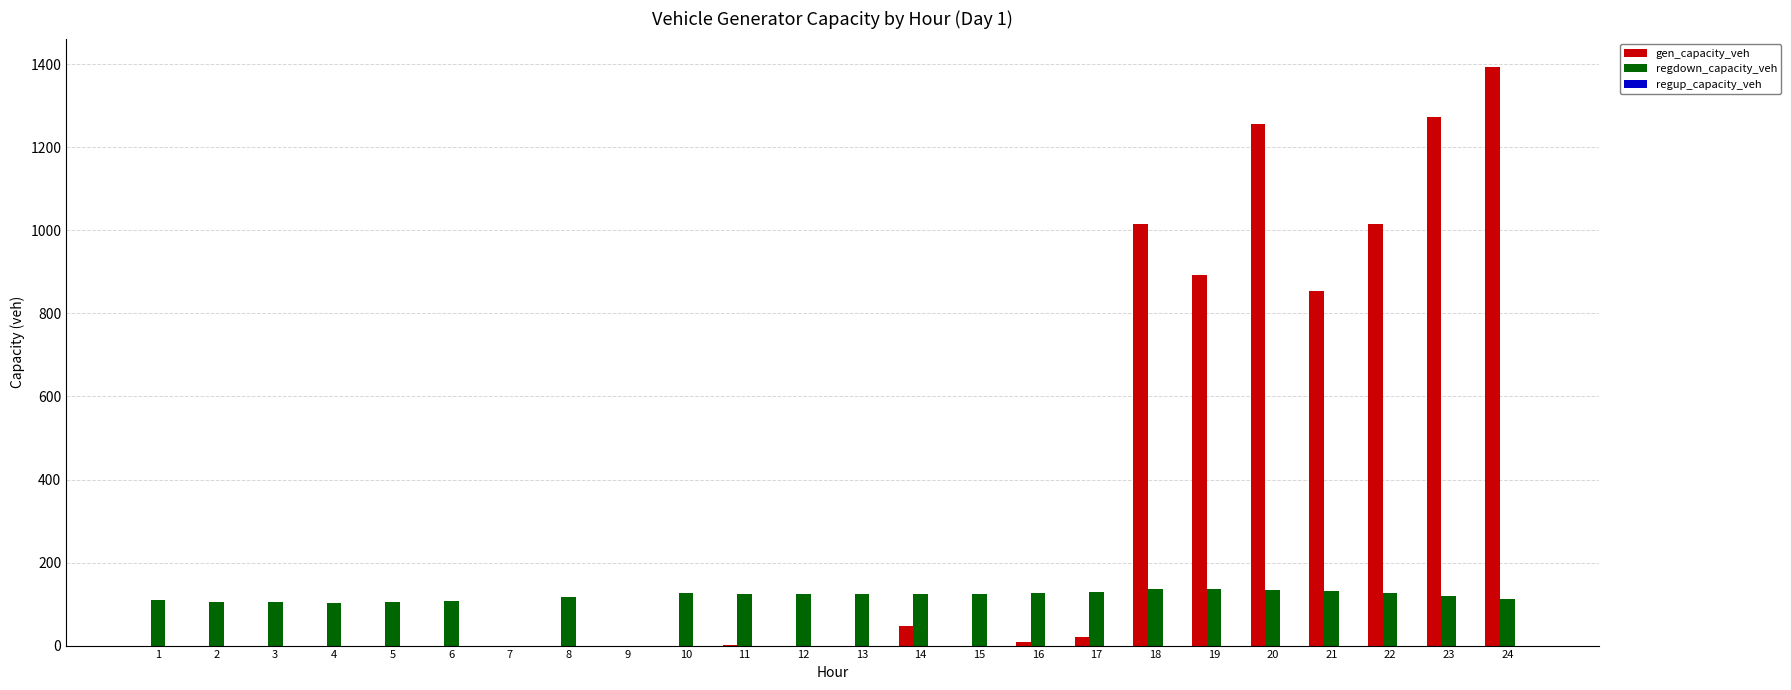

Which label corresponds to the largest value in the chart?

24